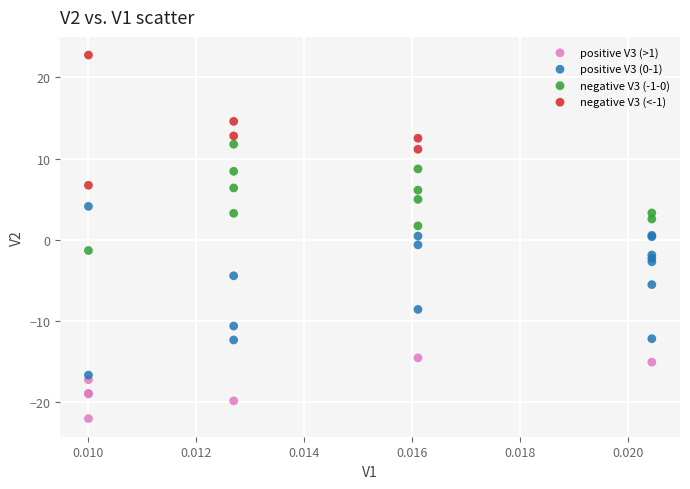

Which series reaches the maximum Y coordinate?

negative V3 (<-1)